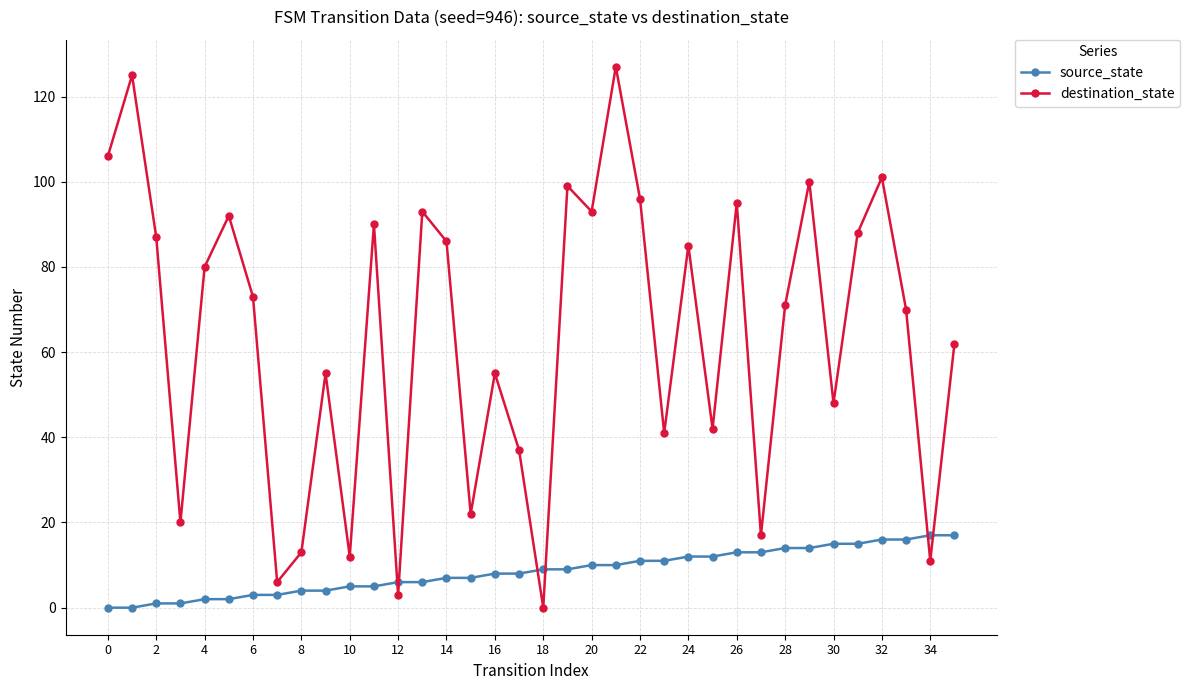

Rank the series by their maximum value, from lowest to highest.

source_state, destination_state